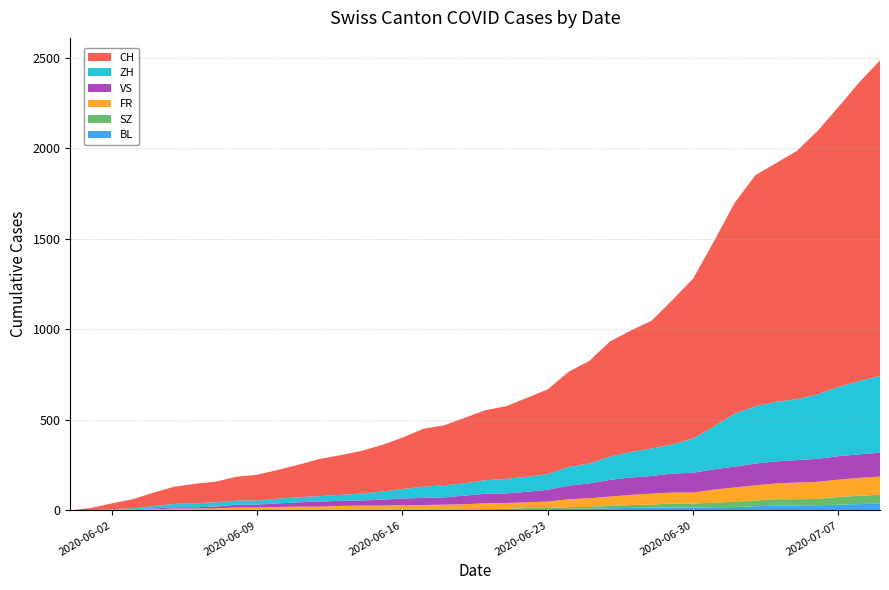

Reading right to left, transcribe all the data shown in this chart.

CH: 1743	1650	1547	1456	1371	1319	1277	1165	1022	884	797	706	671	636	567	526	468	436	402	387	362	331	320	284	257	235	219	205	180	159	142	132	114	107	95	74	50	32	12	0
ZH: 424	405	382	356	337	329	316	293	237	189	161	152	141	129	110	103	87	83	80	75	68	67	62	52	45	38	33	30	28	26	23	23	23	23	19	13	5	2	0	0
FR: 100	99	96	94	92	87	84	79	72	61	61	61	56	52	47	44	36	32	32	32	27	26	24	23	22	22	20	16	16	15	13	13	9	7	7	5	3	2	0	0
VS: 132	130	130	127	124	122	120	115	112	109	105	97	96	92	82	75	65	58	53	52	48	40	39	37	32	28	28	28	24	20	16	15	10	7	7	4	2	2	1	0
SZ: 49	46	42	35	35	35	32	29	25	21	21	16	16	13	10	9	6	6	2	2	2	1	1	1	1	1	1	1	1	0	0	0	0	0	0	0	0	0	0	0
BL: 38	35	32	29	27	27	23	19	18	17	17	16	14	12	10	9	7	7	7	6	5	5	5	5	4	4	4	4	4	4	3	3	3	3	3	2	2	1	1	0